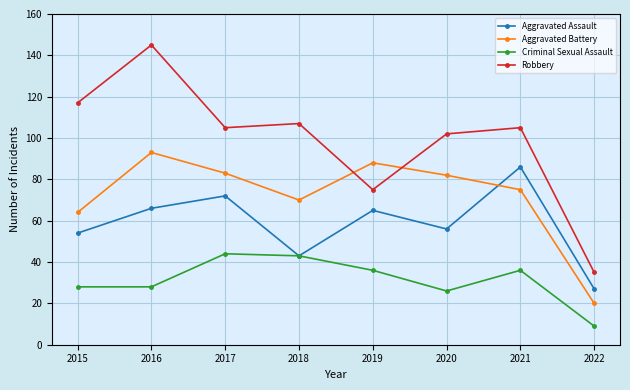

At which label does Criminal Sexual Assault first exceed 36?

2017